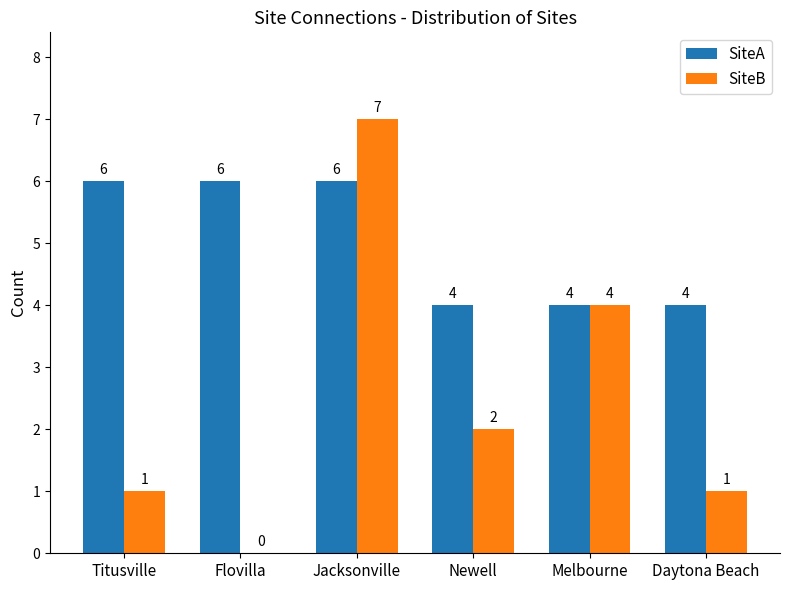

Which category has the highest value in the SiteB series?

Jacksonville